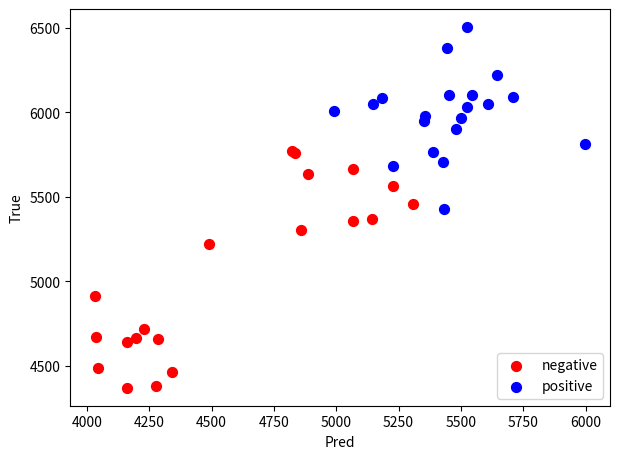

Which series contains the highest Y value?

positive